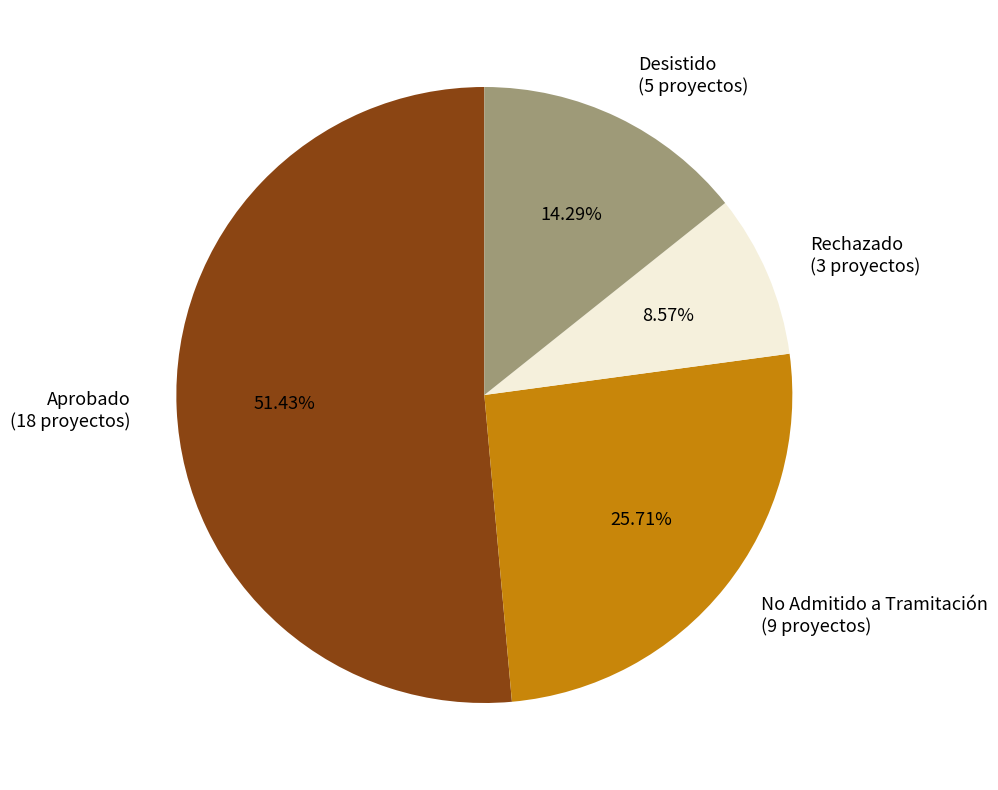

Which slice is the largest?

Aprobado